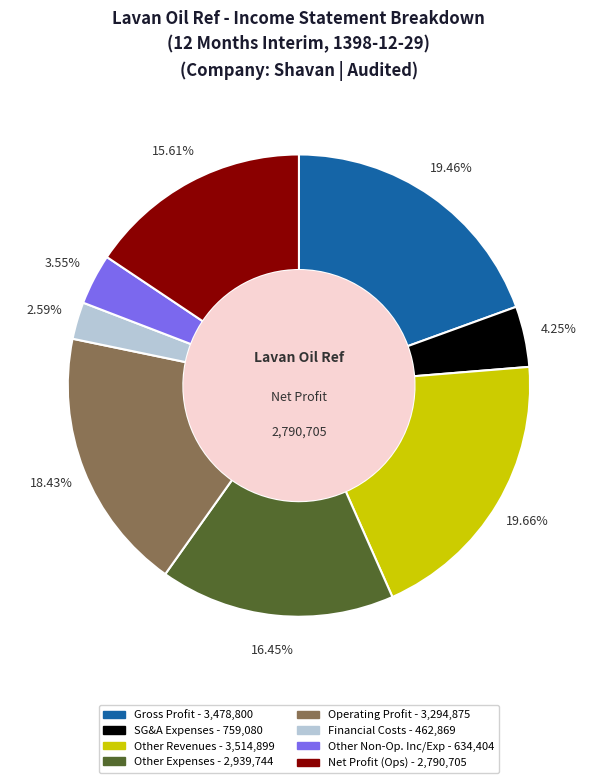

Is there a majority slice in this chart?

No